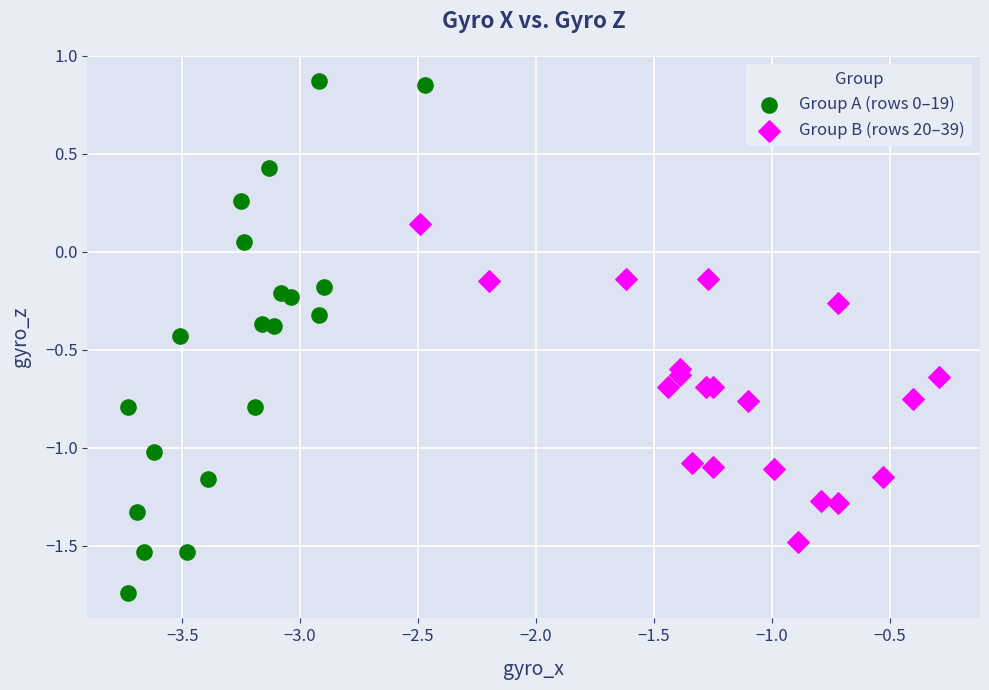

Which series has the widest spread of Y values?

Group A (rows 0–19)